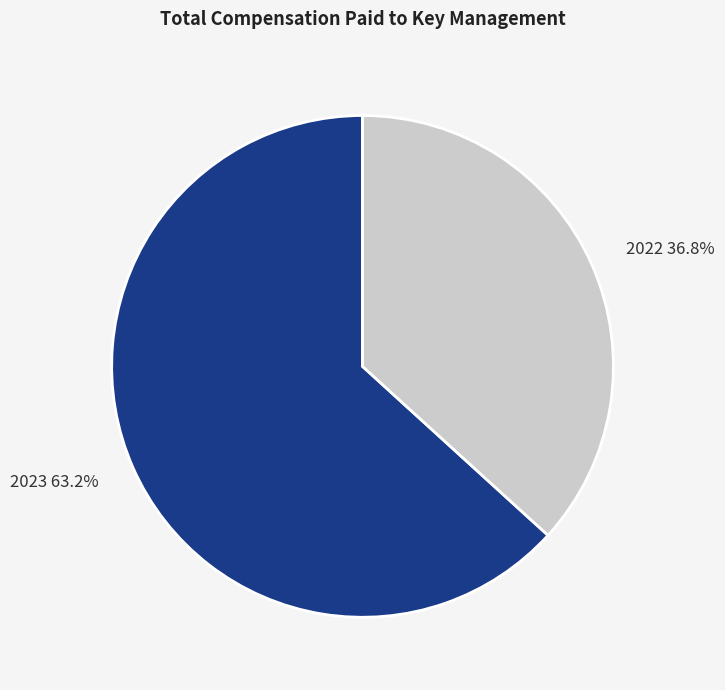

The 2023 slice represents 63% of the pie. True or false?

True